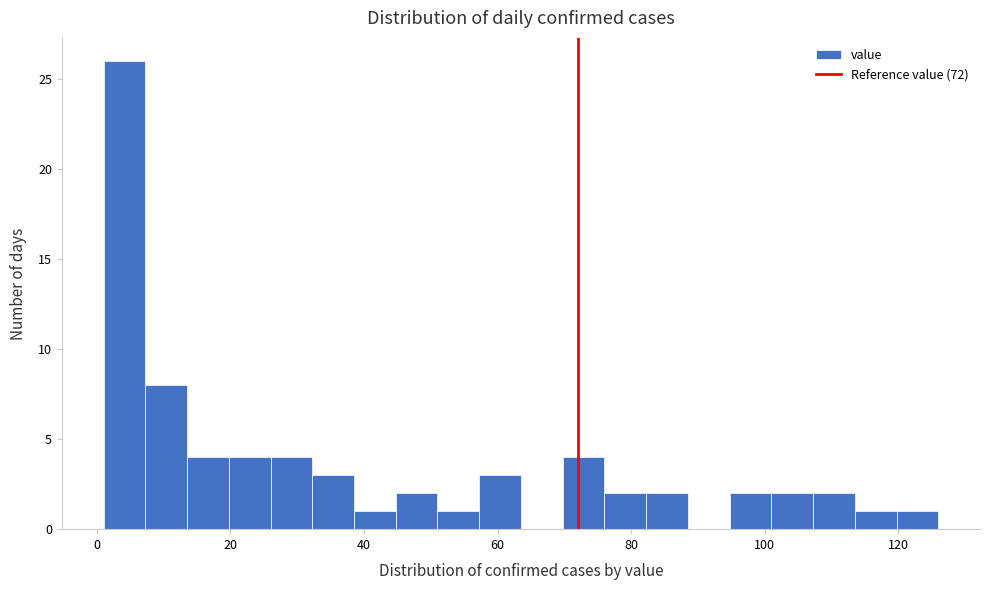

Around what value on the x-axis is the tallest bar? Give the approximate position of its centre, as read against the axis.

4